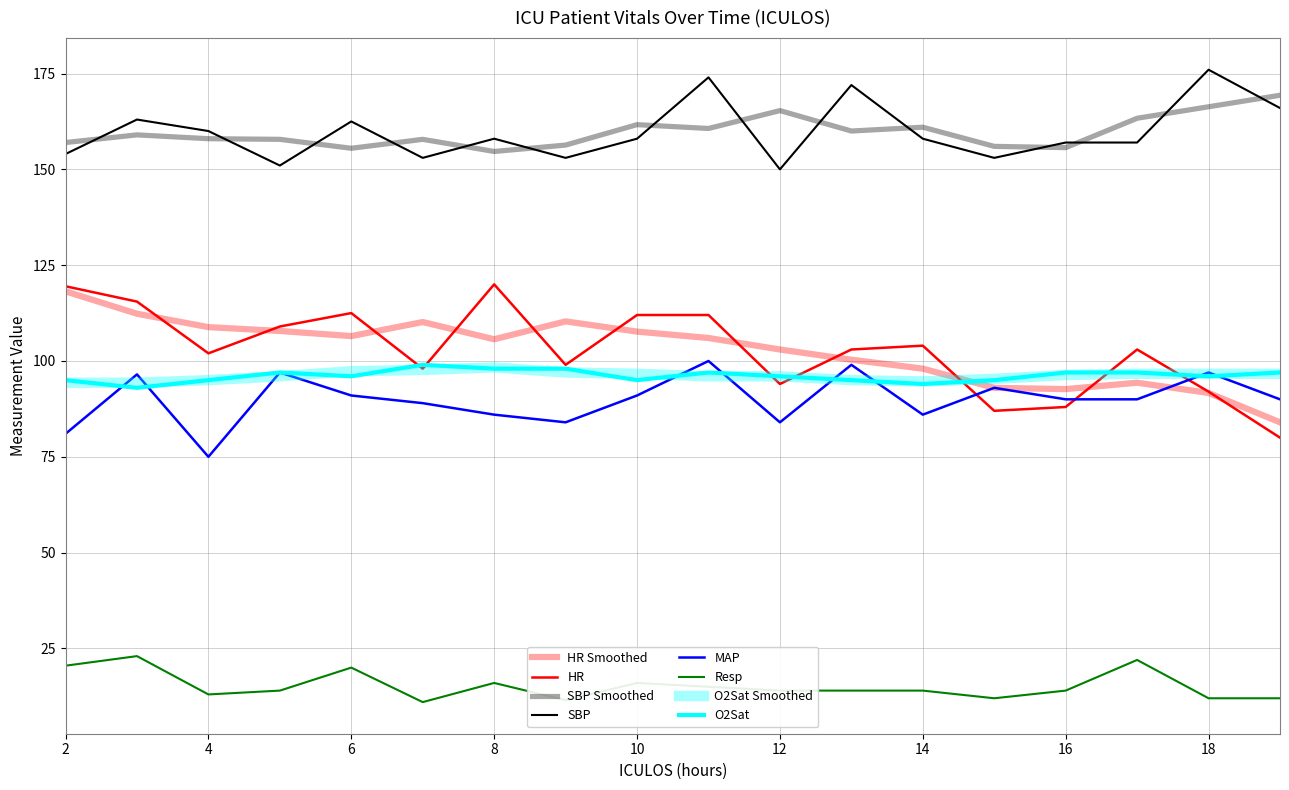

True or false: SBP and Resp cross at least once.

False